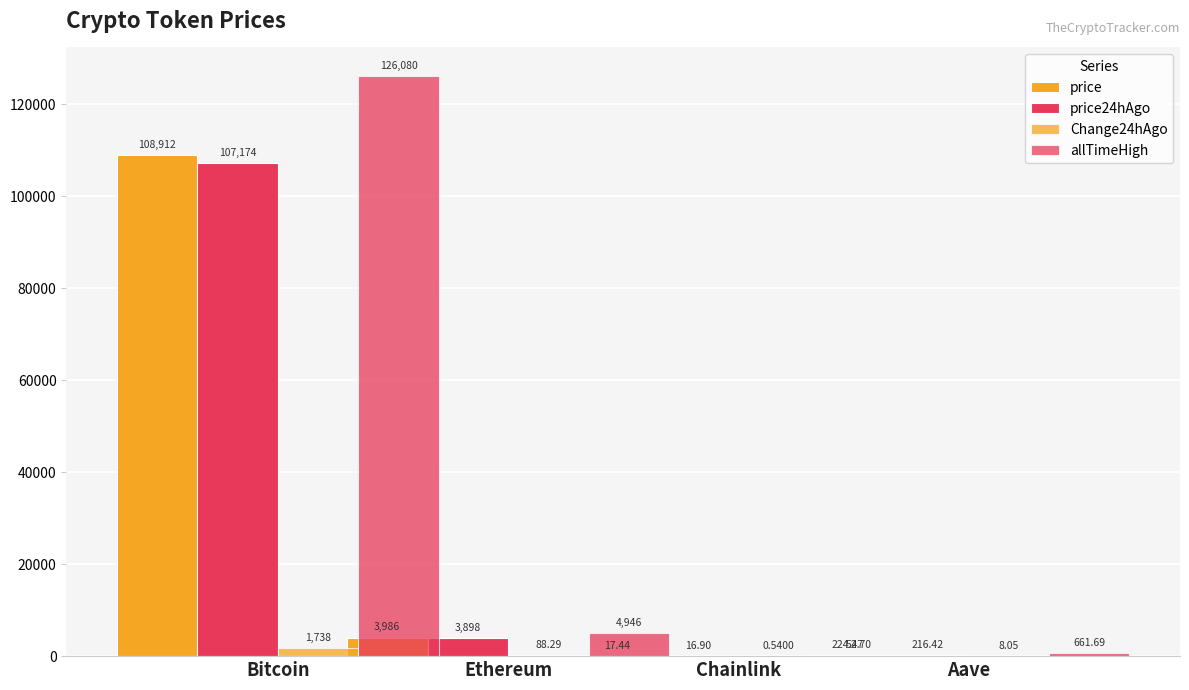

What is the minimum value for Change24hAgo?

0.5